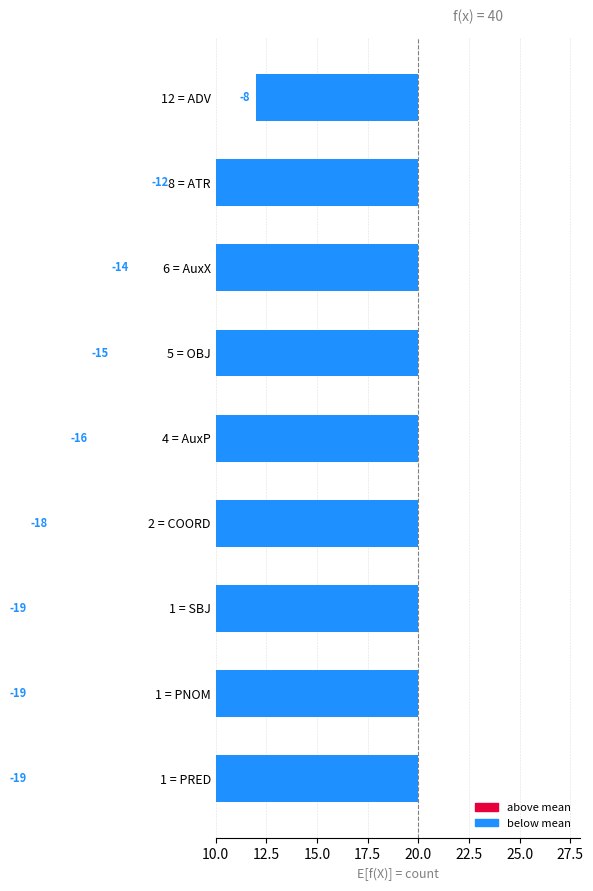

Where is the data nearest to the value -13?

8 = ATR